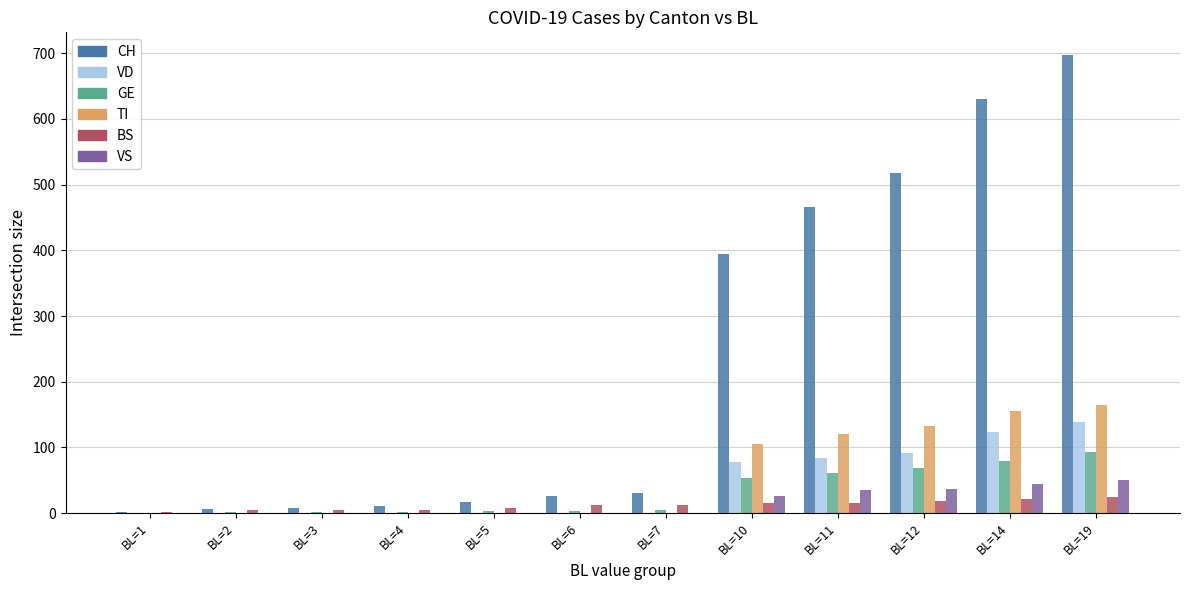

What is the greatest value displayed?

697